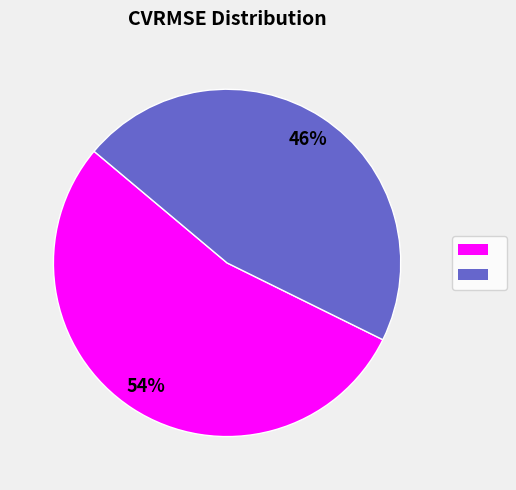

How many slices are in this pie chart?

2